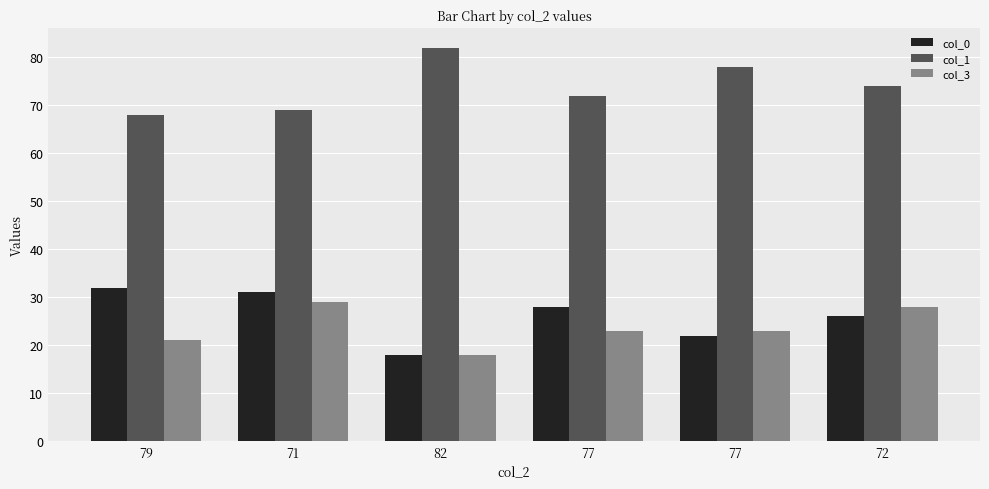

Read the col_0 value at 72, to the nearest 10.

30